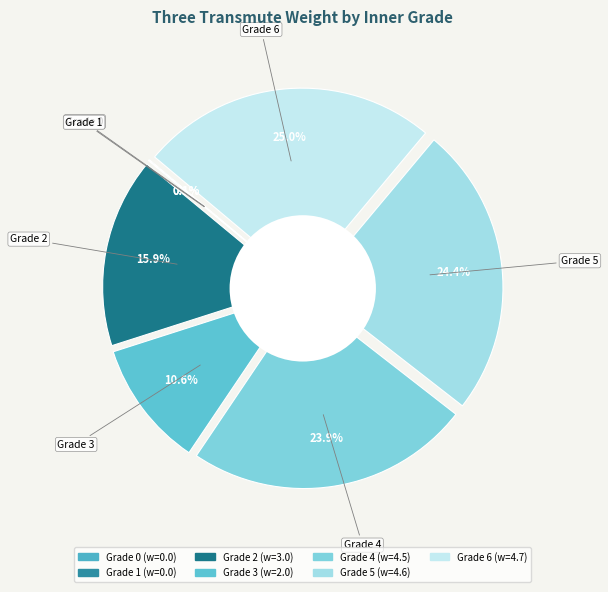

To the nearest percent, what percentage of the pie is 5?

24%